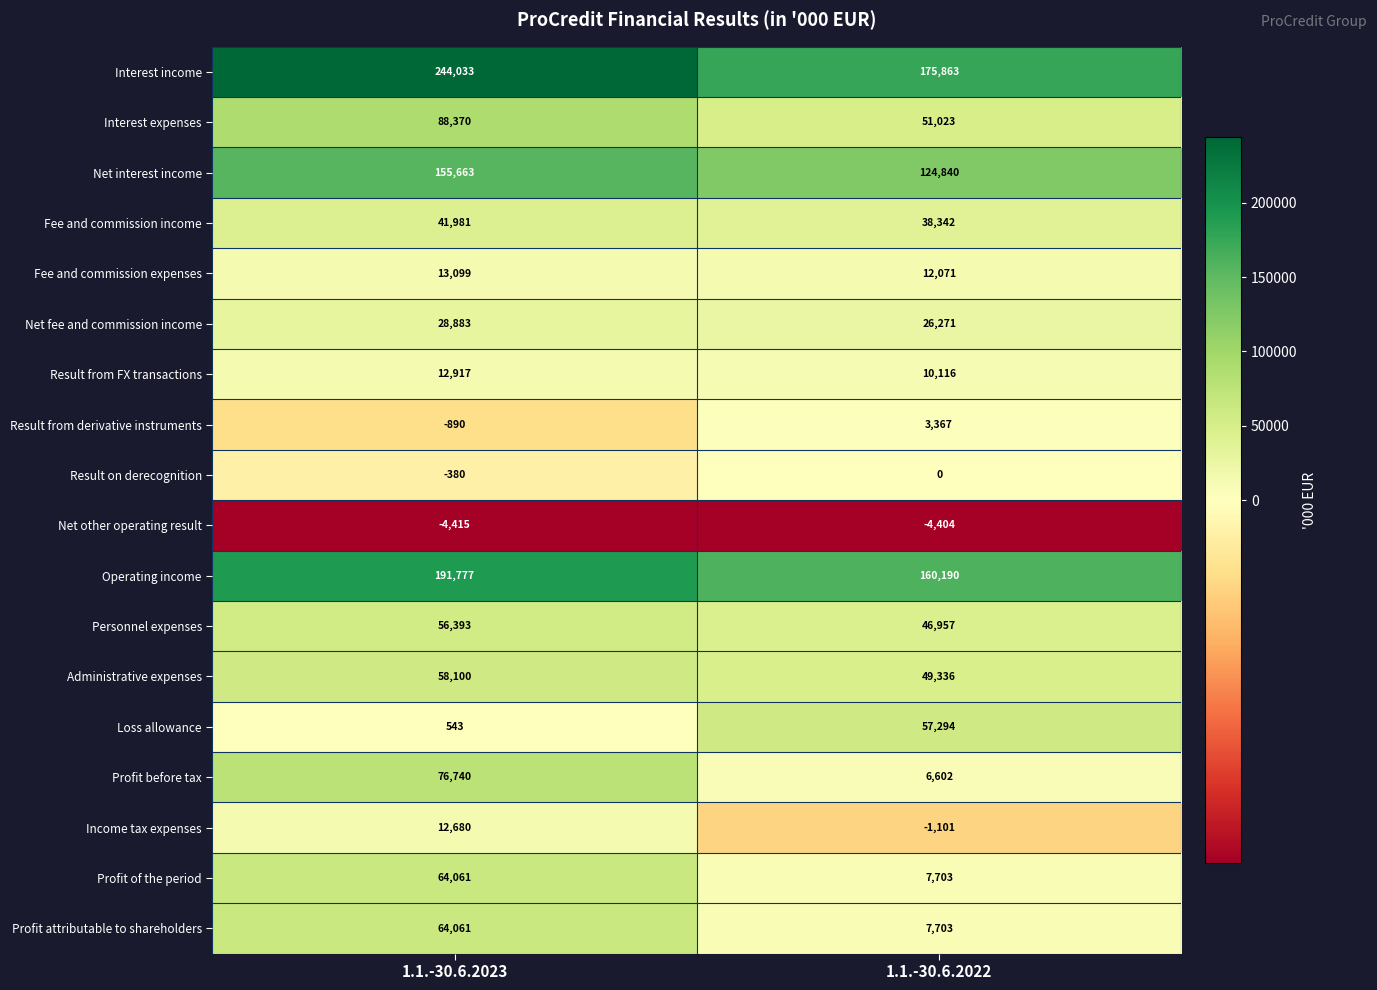

What is the sum of the Operating income values at 1.1.-30.6.2023 and 1.1.-30.6.2022?

351967